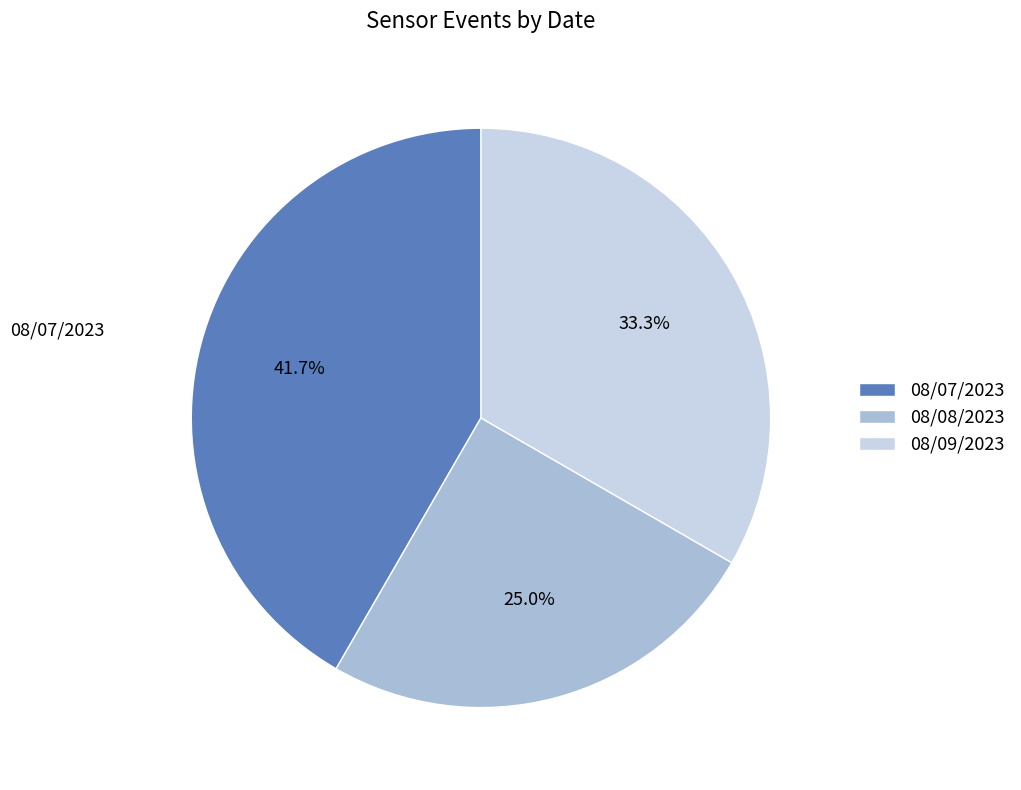

Which has a higher value, 08/07/2023 or 08/09/2023?

08/07/2023